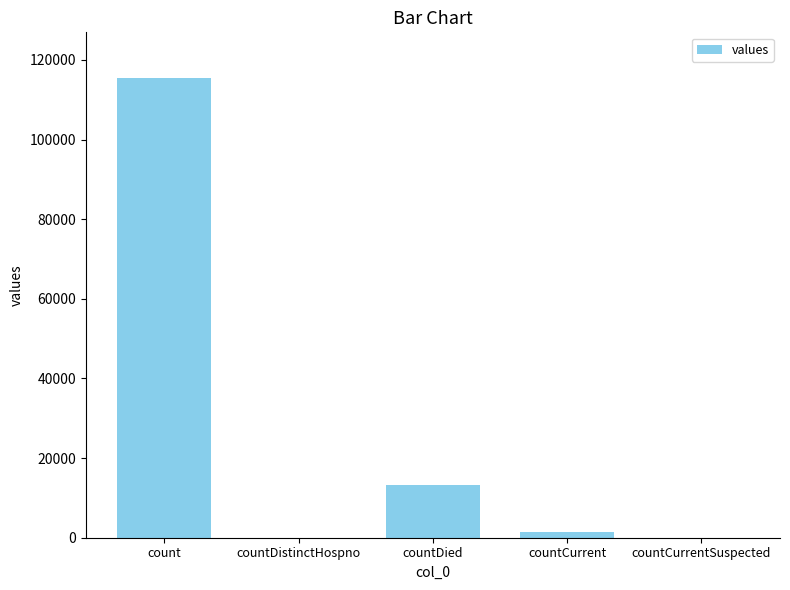

Which category has the highest value across all series?

count